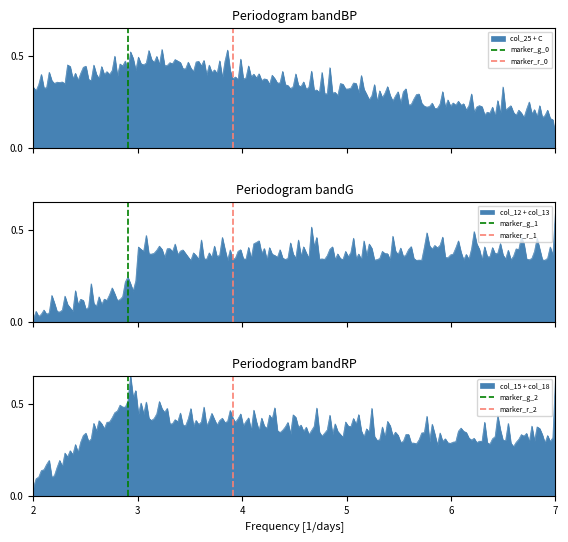

What is the sum of the marker_r_2 values at 2 and 3?

1